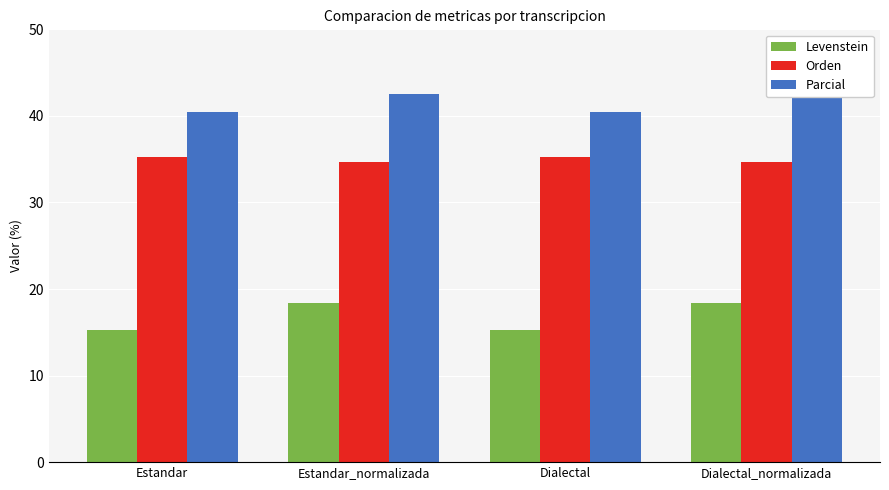

How many data points in Levenstein are above 18?

2